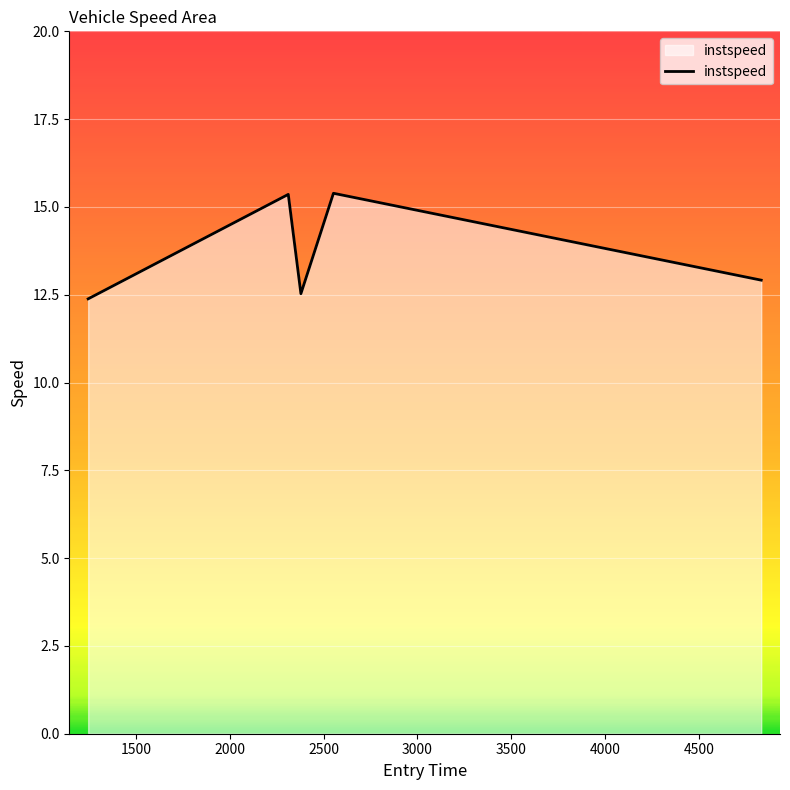

Count the values in the range 12 to 15.

3